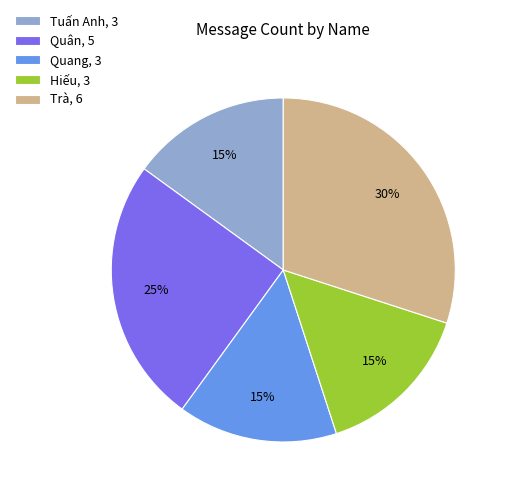

True or false: Tuấn Anh accounts for 25% of the total.

False